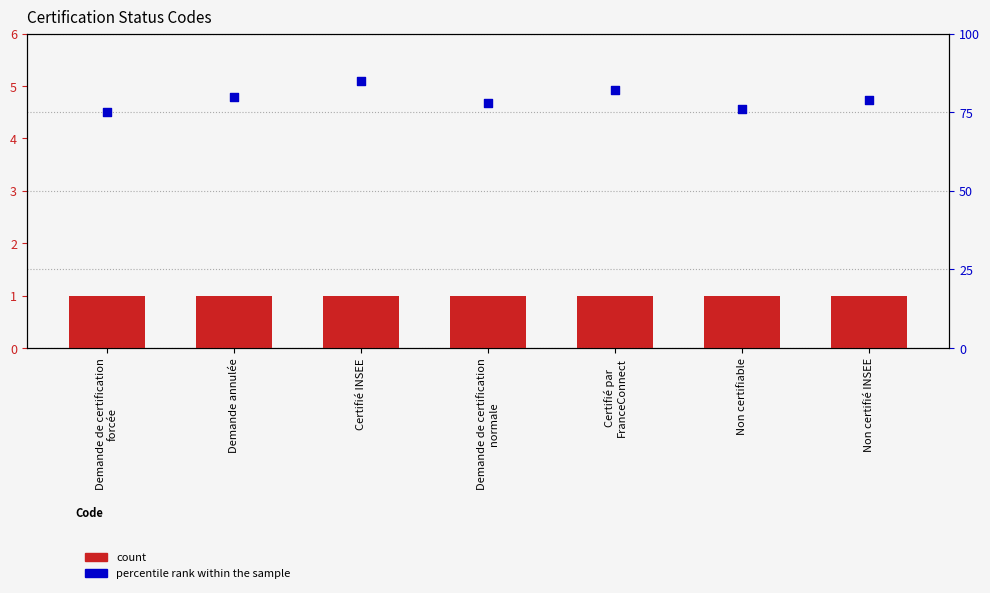

At how many categories does at least one series exceed 29?

7